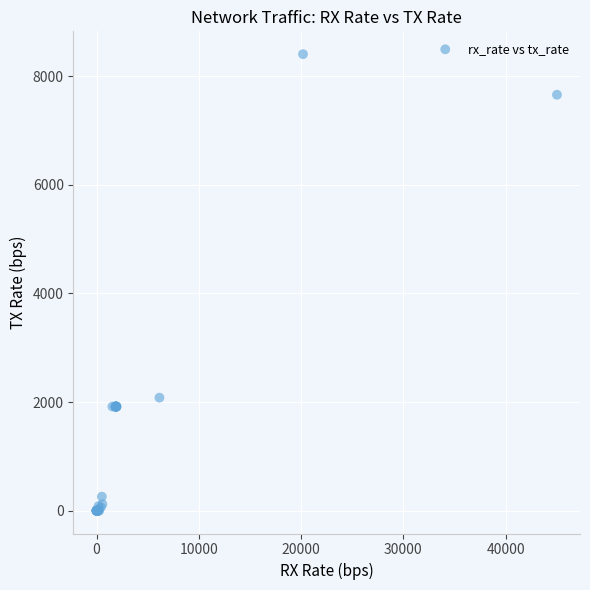

What Y value in the scatter plot is closest to 4201?

2080